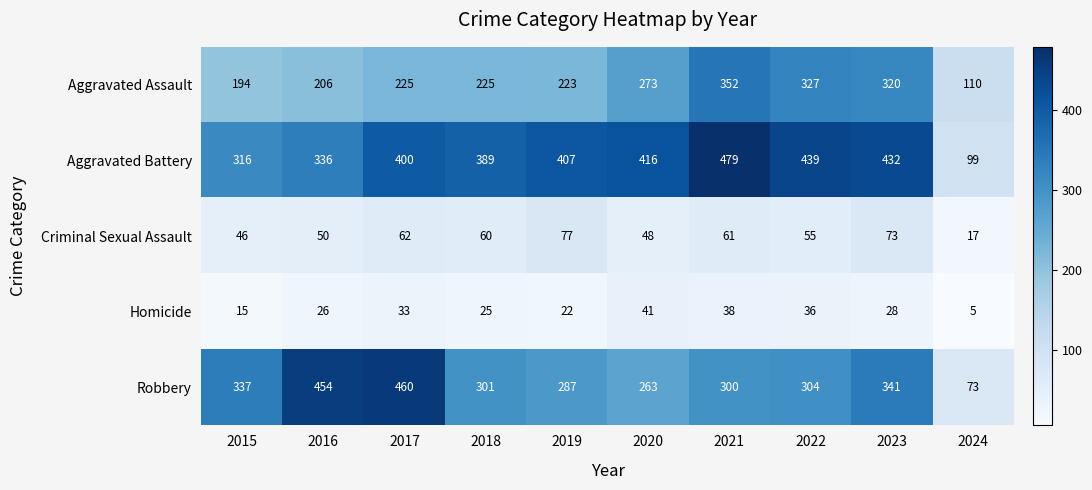

What is the difference between the Criminal Sexual Assault values at 2020 and 2017?

14